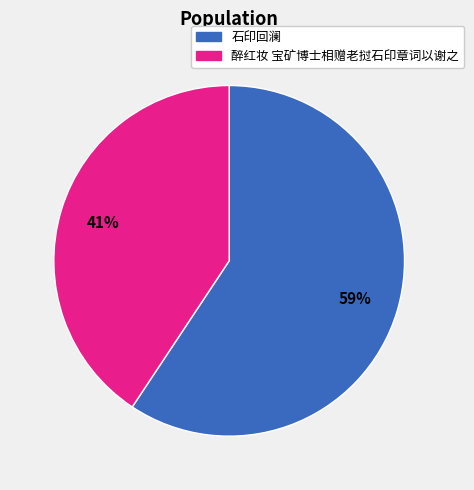

Which has a higher value, 醉红妆 宝矿博士相赠老挝石印章词以谢之 or 石印回澜?

石印回澜